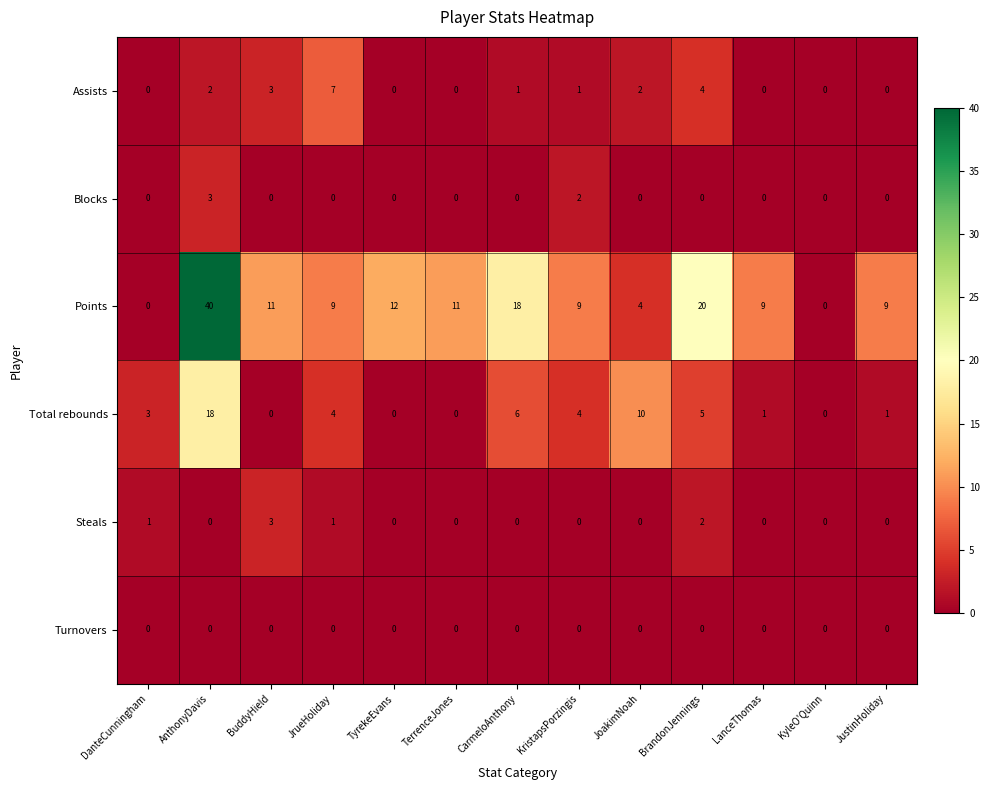

What is the difference between the maximum and minimum values in the Steals series?

3